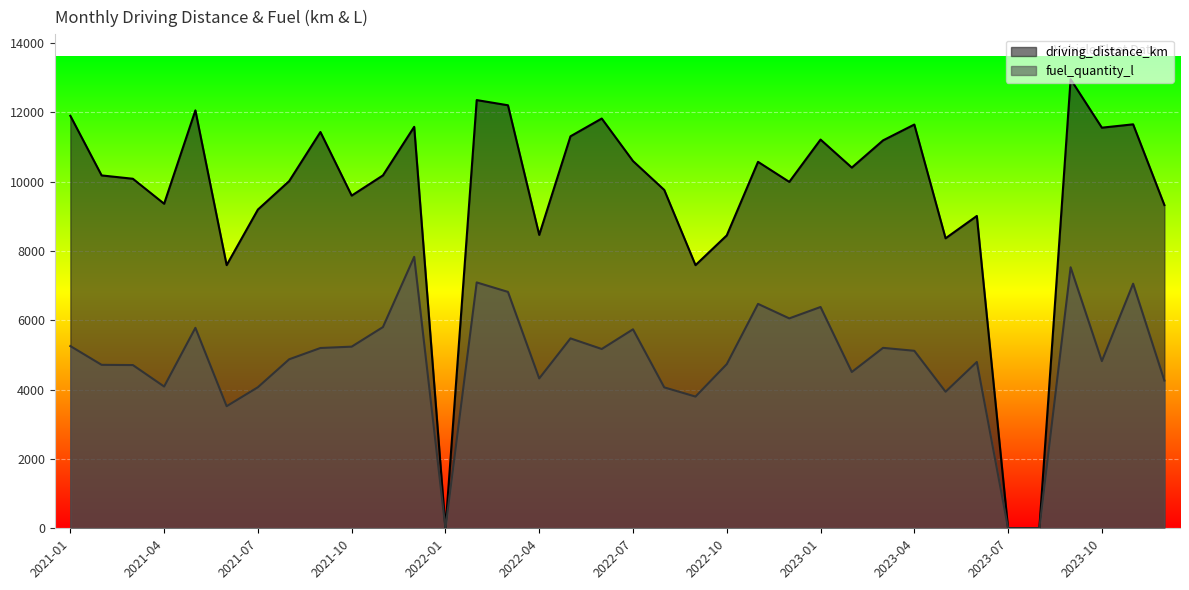

What are all the series names shown in the legend?

driving_distance_km, fuel_quantity_l